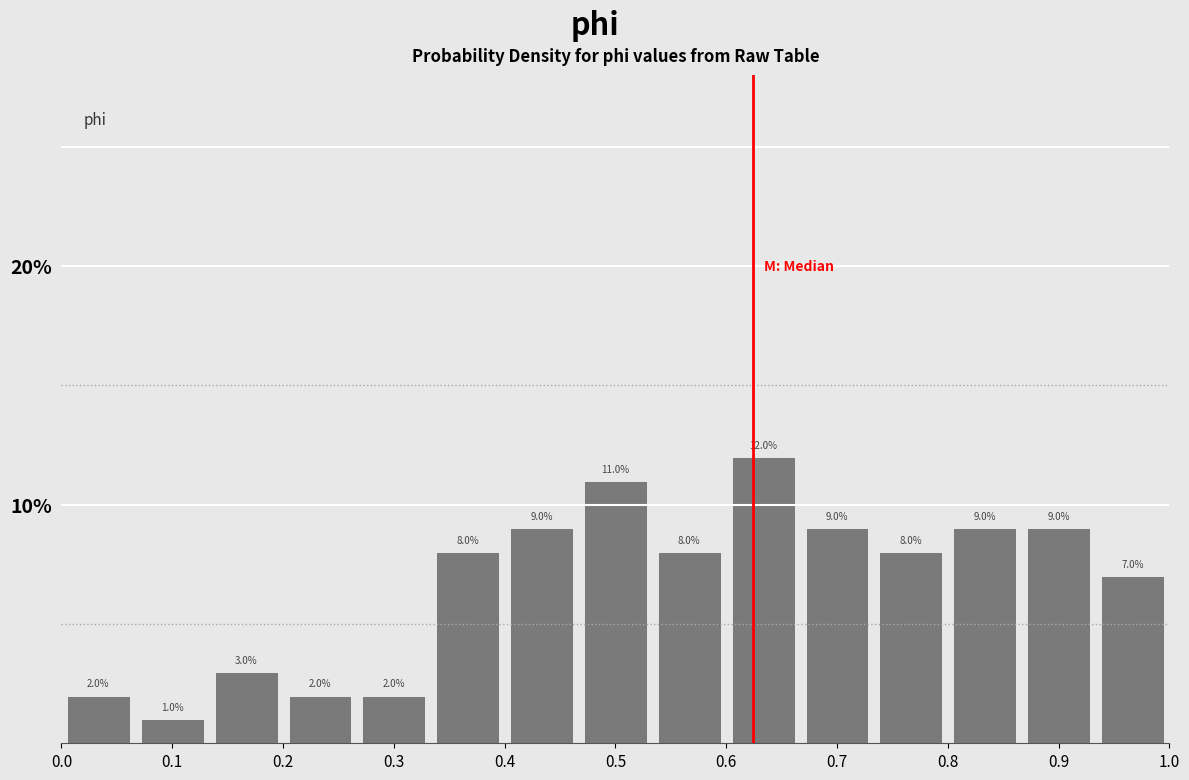

How tall is the bar that spans 0.20 to 0.27 on the x-axis? The bar edges are not printed on the chart, so give them approximately, as read against the axis.

2.0